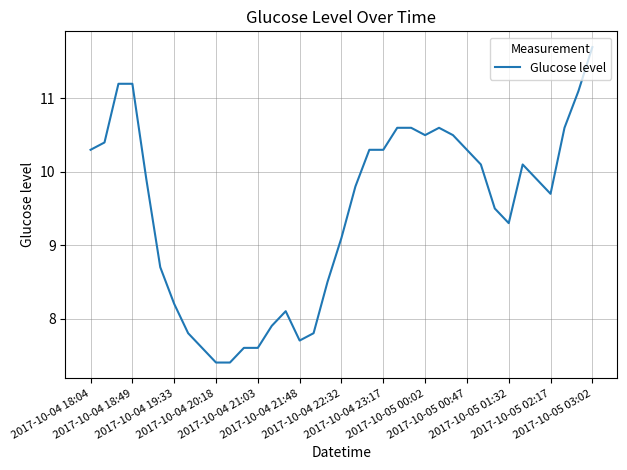

What is the difference between the maximum and minimum values?

4.3